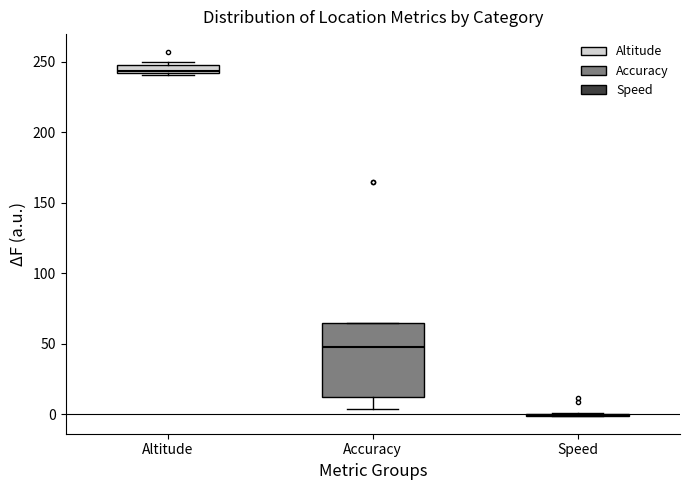

Which box is the tallest, from its lower edge to its upper edge?

Accuracy